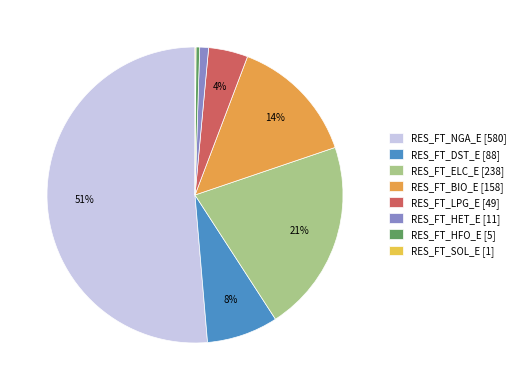

Rank the categories by value from highest to lowest.

RES_FT_NGA_E, RES_FT_ELC_E, RES_FT_BIO_E, RES_FT_DST_E, RES_FT_LPG_E, RES_FT_HET_E, RES_FT_HFO_E, RES_FT_SOL_E